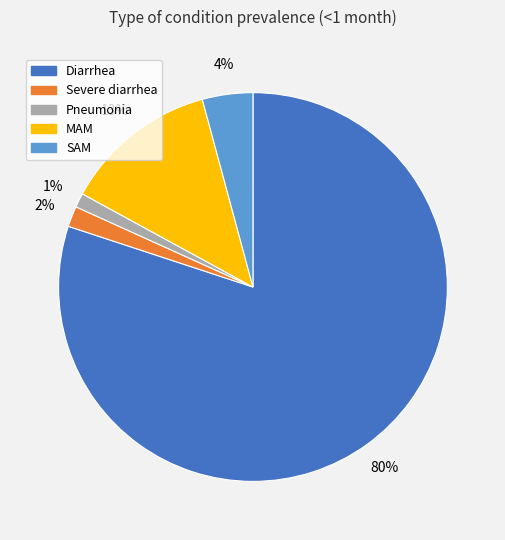

To the nearest percent, what percentage of the pie is MAM?

13%